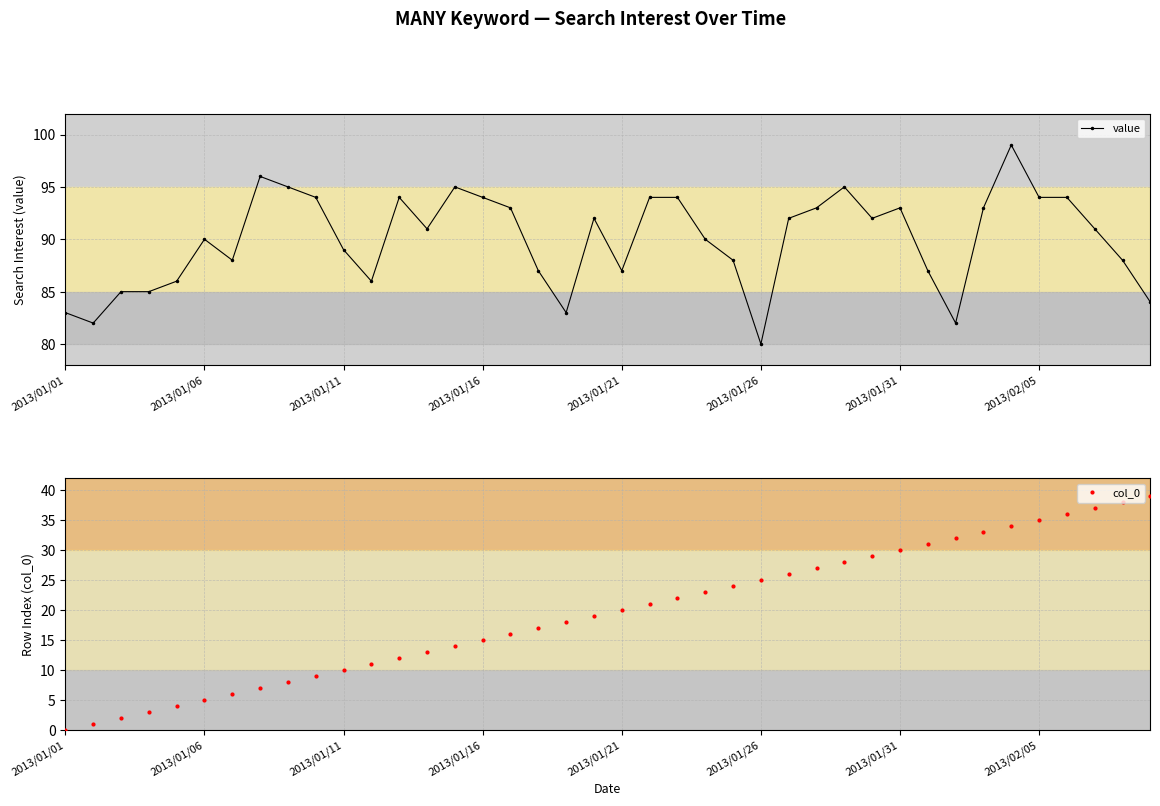

Reading right to left, list all the values displayed in this chart.

value: 84	88	91	94	94	99	93	82	87	93	92	95	93	92	80	88	90	94	94	87	92	83	87	93	94	95	91	94	86	89	94	95	96	88	90	86	85	85	82	83
col_0: 39	38	37	36	35	34	33	32	31	30	29	28	27	26	25	24	23	22	21	20	19	18	17	16	15	14	13	12	11	10	9	8	7	6	5	4	3	2	1	0